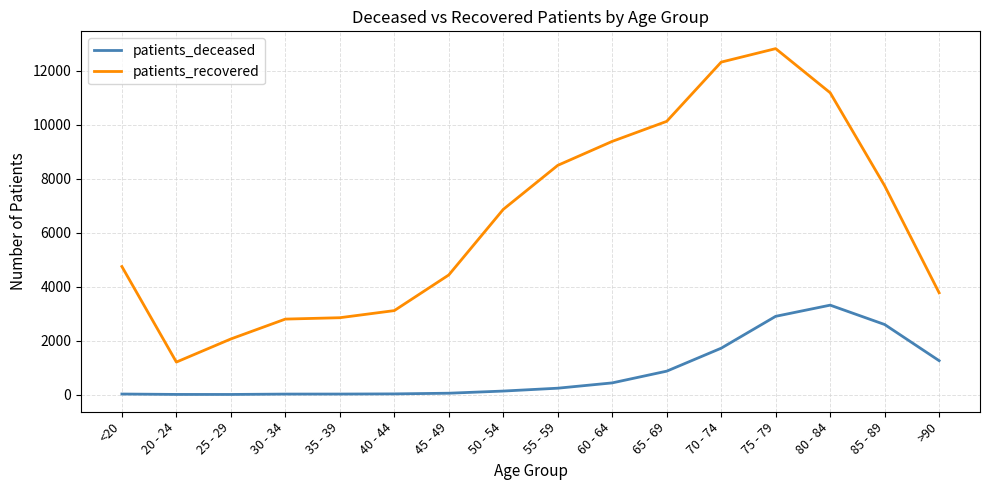

At which category does patients_recovered reach its first local valley?

20 - 24